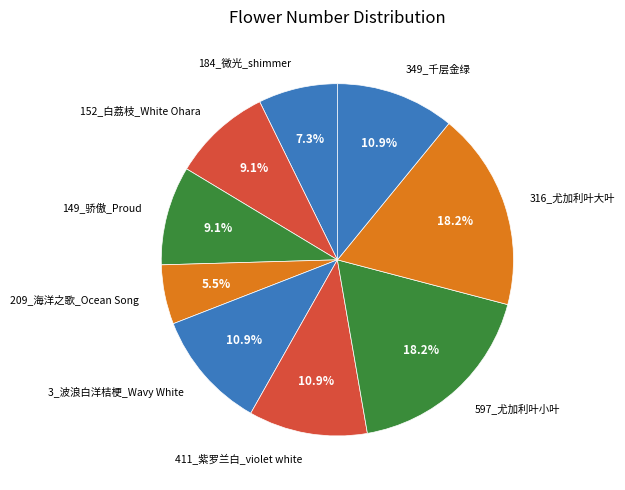

Is it true that 597_尤加利叶小叶 is 18% of the pie?

True